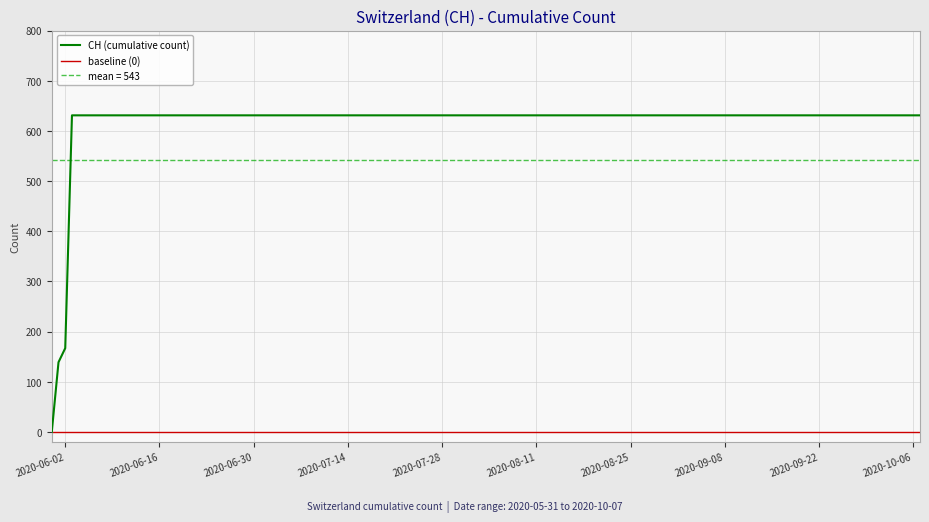

Where is CH (cumulative count) nearest to the value 315?

2020-06-02